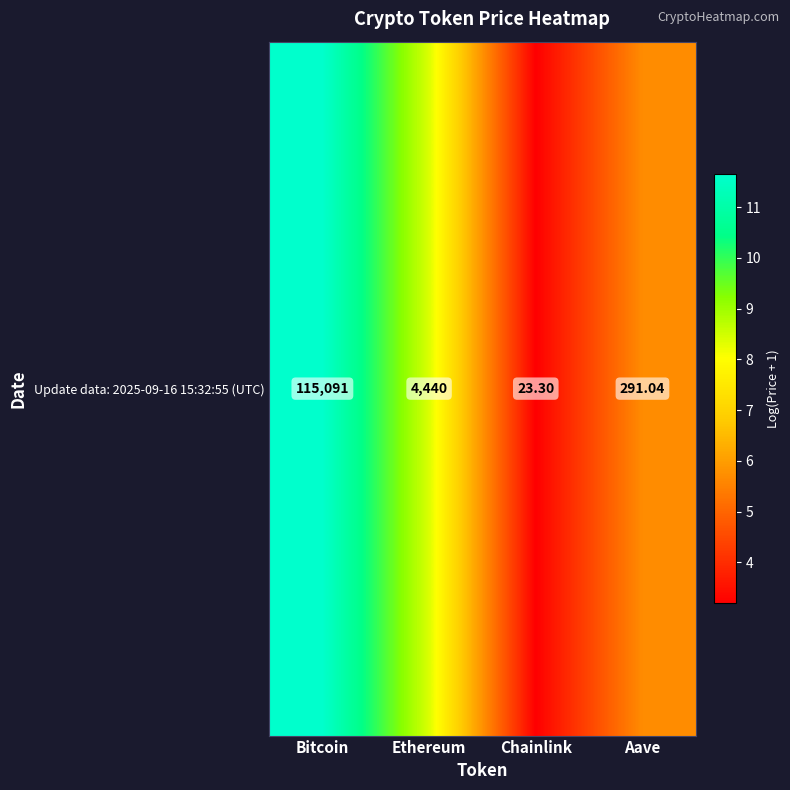

Is it true that the value at Ethereum is 2.5?

False